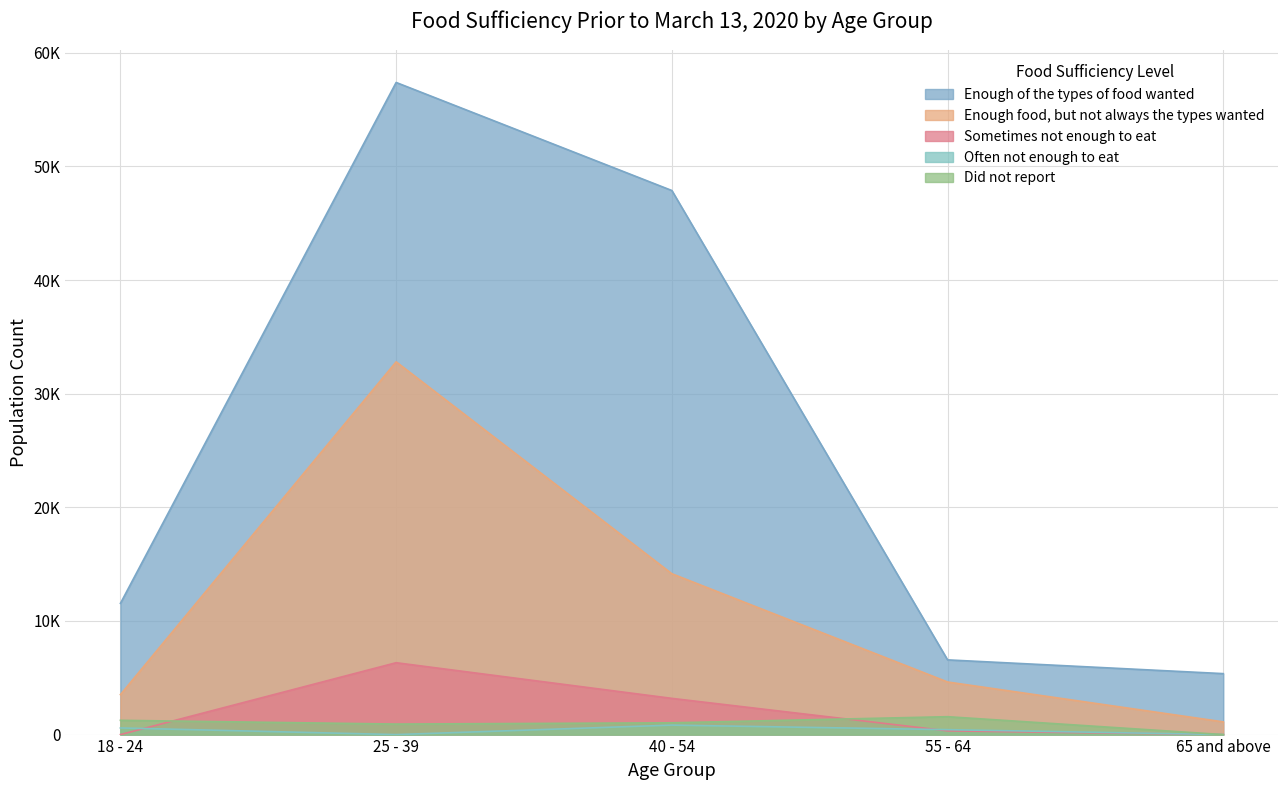

True or false: Sometimes not enough to eat has more than 1 interior local peaks.

False